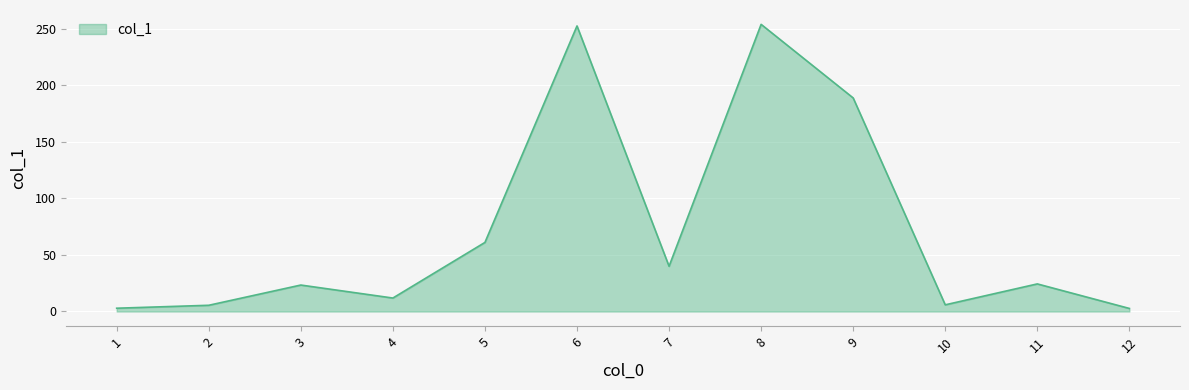

What is the difference between the maximum and minimum values?

251.3